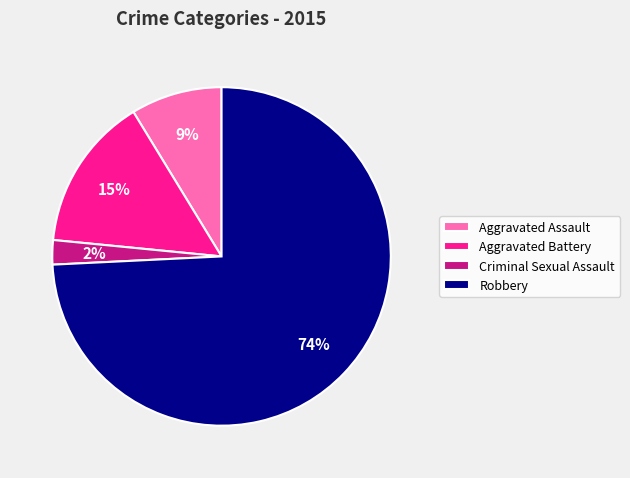

To the nearest percent, what is the combined percentage of Robbery and Aggravated Battery?

89%